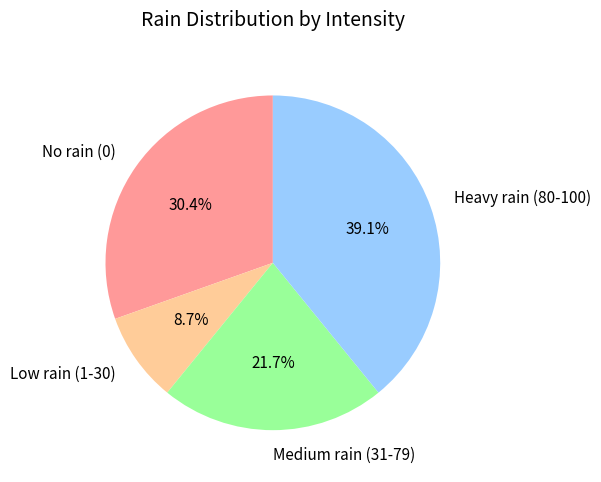

Which slice is the largest?

Heavy rain (80-100)